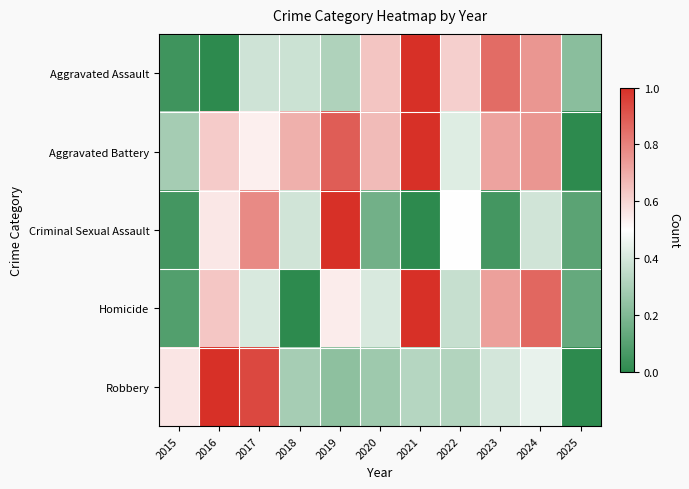

Rank the series at 2021 from highest to lowest value.

Aggravated Assault, Aggravated Battery, Homicide, Robbery, Criminal Sexual Assault